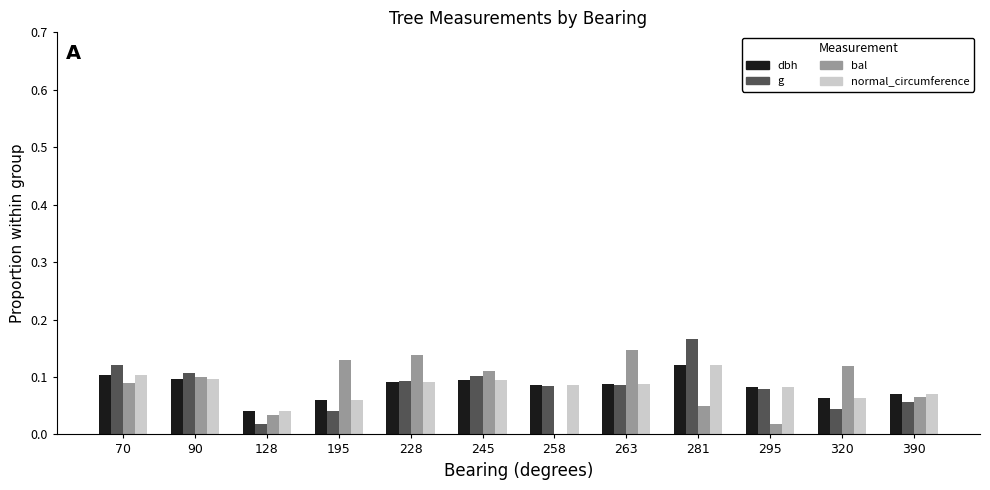

The value of dbh at 195 is 0.0. True or false?

False